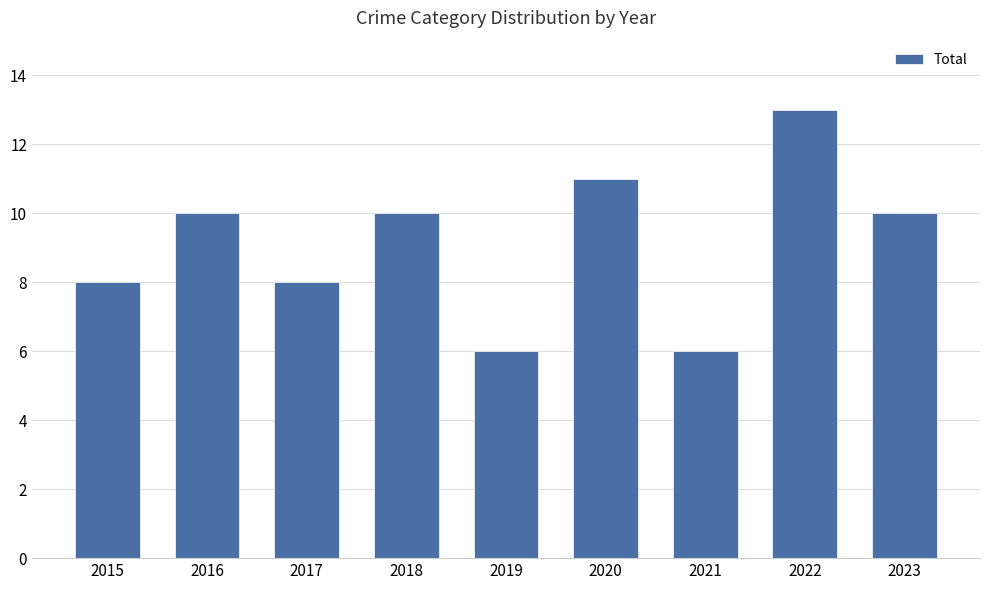

What is the change in value from 2020 to 2023?

-1